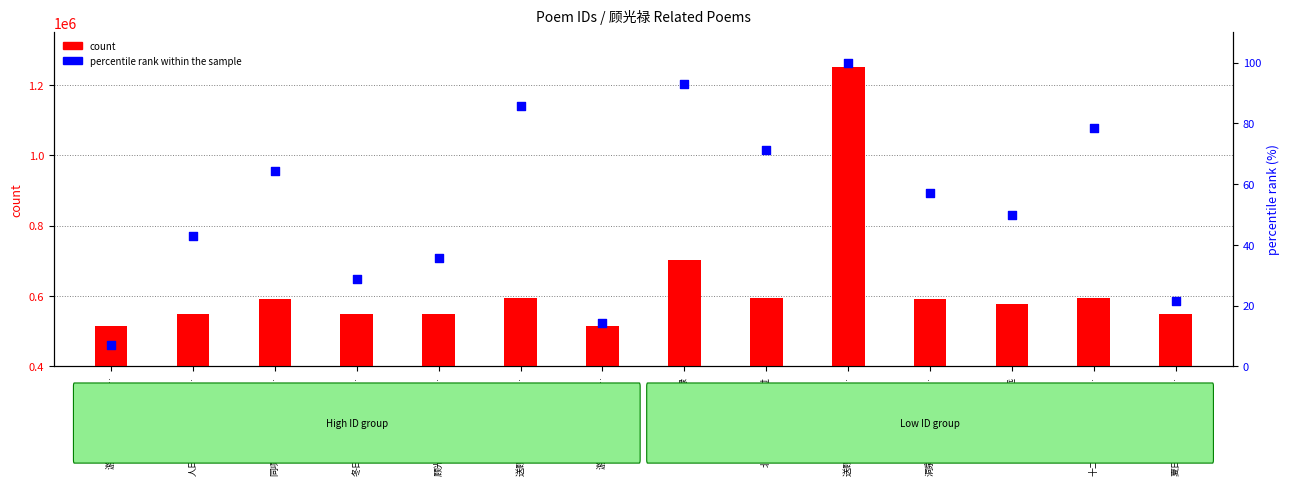

Which series has the largest Y range (max minus min)?

count